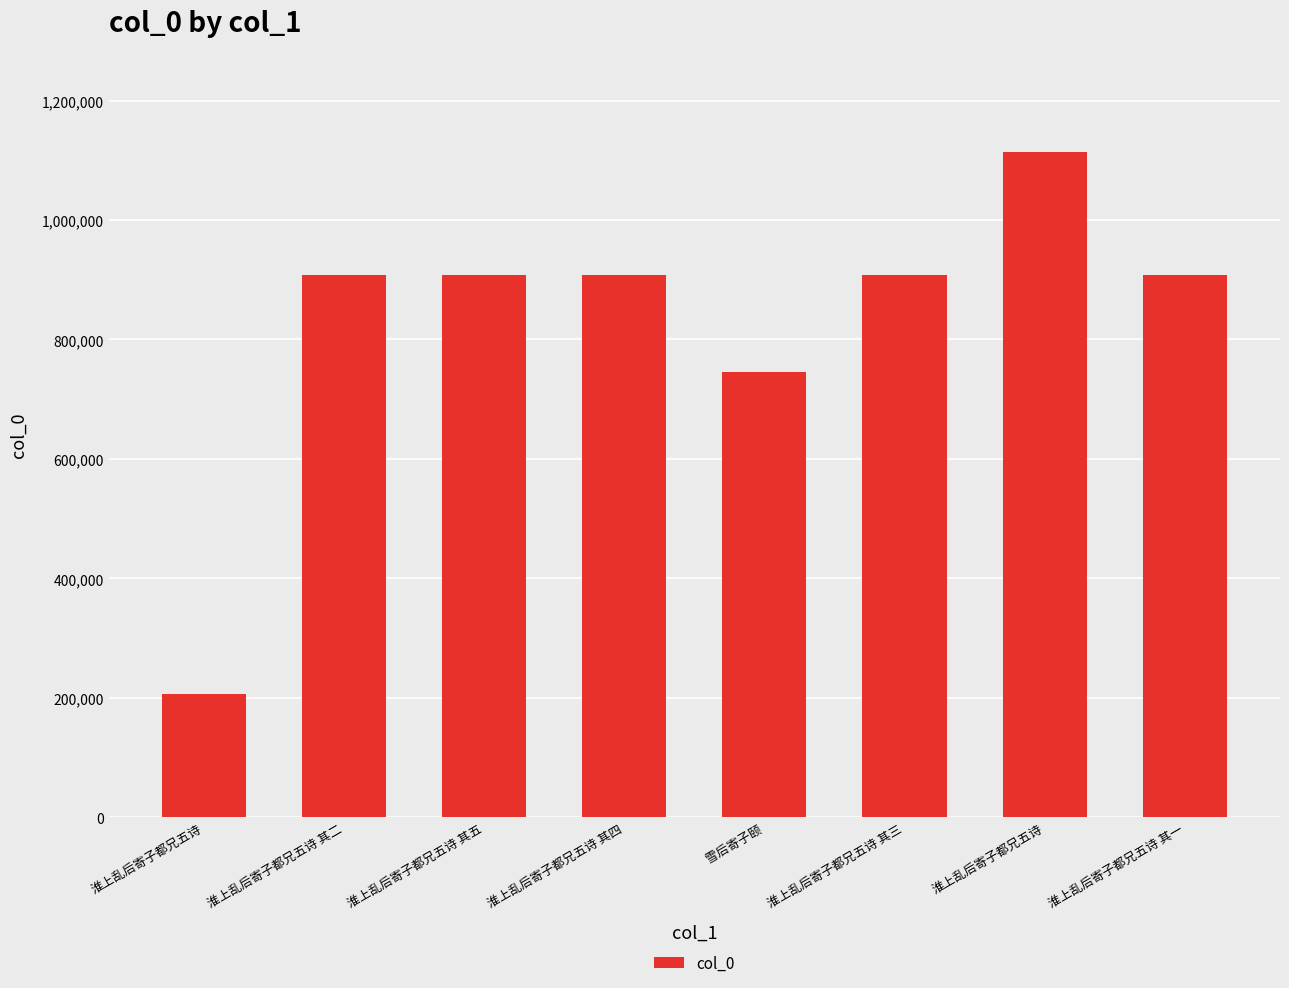

Are the bars horizontal?

No